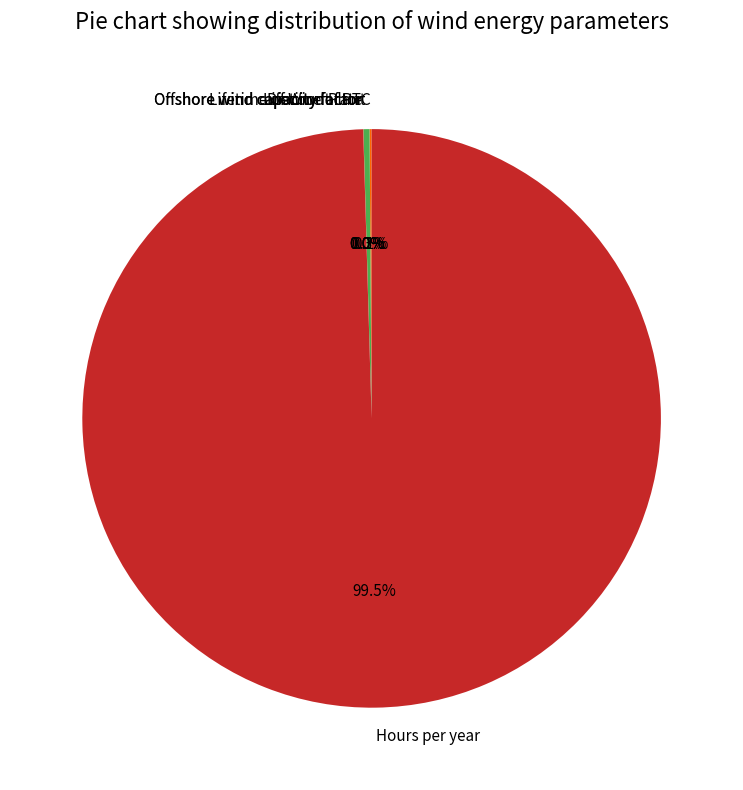

What is the majority slice?

Hours per year